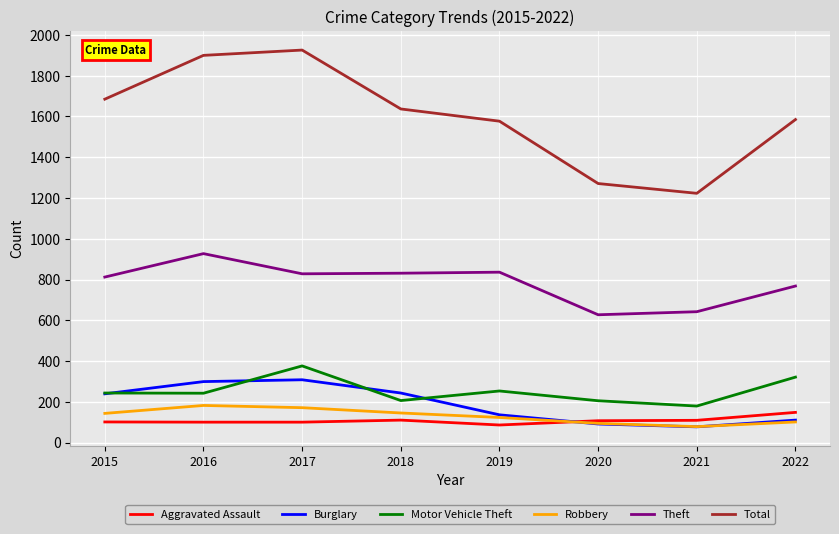

The Theft series shows 828 at 2017. True or false?

True